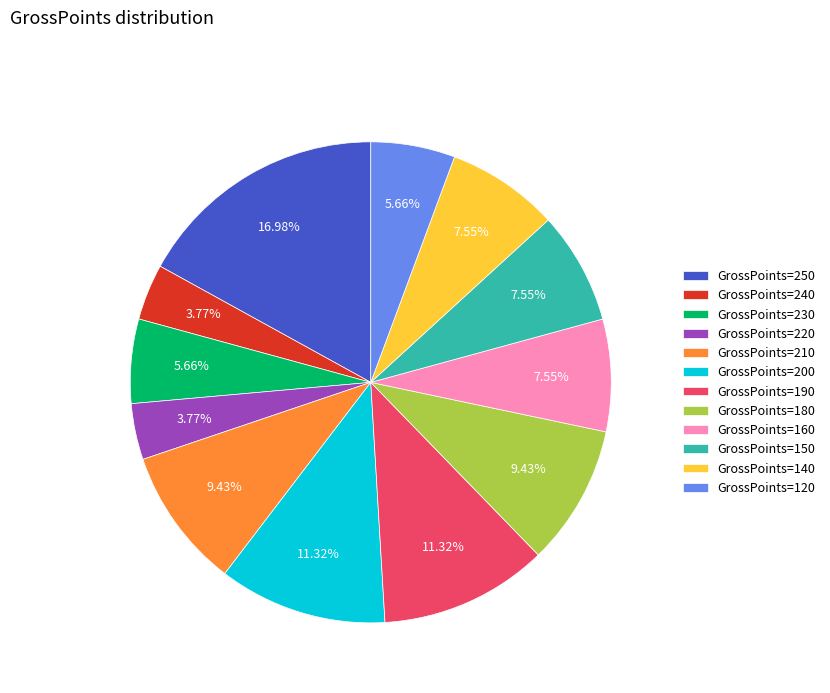

To the nearest percent, what is the average slice percentage?

8%